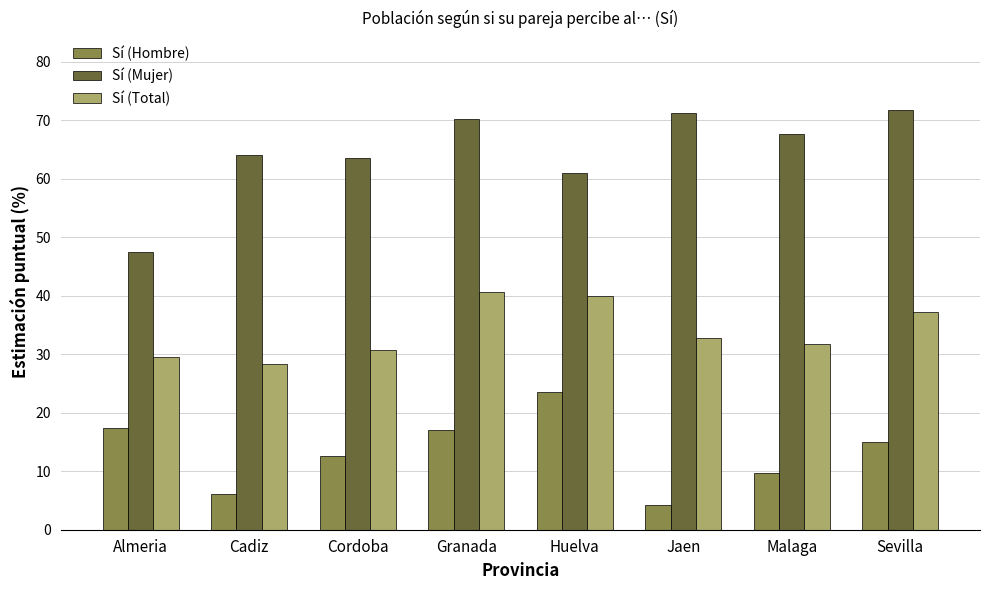

Is the value of Sí (Hombre) at Cordoba greater than the value of Sí (Mujer) at Cordoba?

No